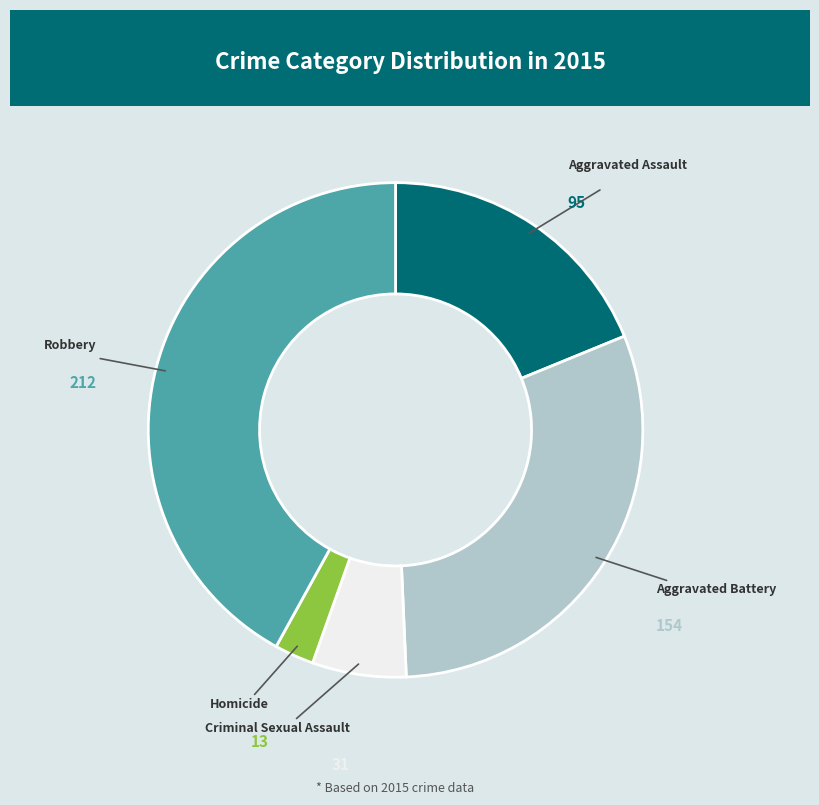

How many slices are in this pie chart?

5